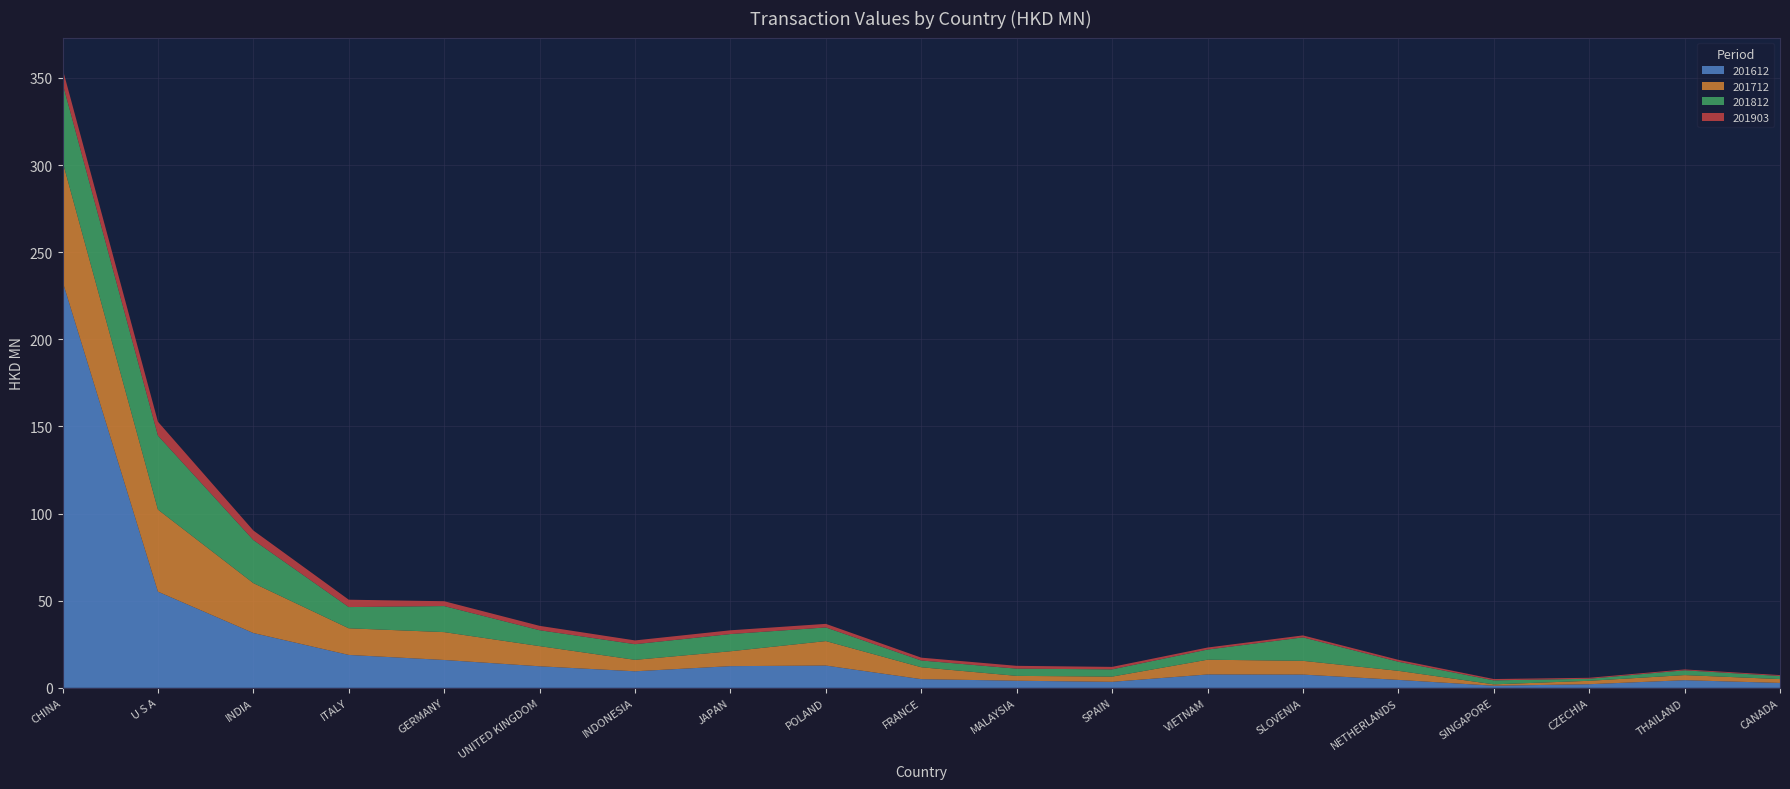

Reading right to left, transcribe all the data shown in this chart.

201612: CANADA=2.8	THAILAND=4.4	CZECHIA=2.1	SINGAPORE=1.2	NETHERLANDS=4.6	SLOVENIA=7.6	VIETNAM=7.7	SPAIN=3.4	MALAYSIA=4.1	FRANCE=5.0	POLAND=12.8	JAPAN=12.4	INDONESIA=9.5	UNITED KINGDOM=12.4	GERMANY=16.0	ITALY=18.9	INDIA=31.5	U S A=55.2	CHINA=233.3
201712: CANADA=2.2	THAILAND=2.9	CZECHIA=2.0	SINGAPORE=0.8	NETHERLANDS=5.2	SLOVENIA=7.9	VIETNAM=8.5	SPAIN=3.0	MALAYSIA=2.8	FRANCE=6.8	POLAND=14.0	JAPAN=8.5	INDONESIA=6.6	UNITED KINGDOM=11.6	GERMANY=16.0	ITALY=15.3	INDIA=28.6	U S A=47.1	CHINA=68.9
201812: CANADA=1.8	THAILAND=2.7	CZECHIA=1.2	SINGAPORE=2.3	NETHERLANDS=5.2	SLOVENIA=13.5	VIETNAM=5.8	SPAIN=4.2	MALAYSIA=4.1	FRANCE=3.9	POLAND=7.8	JAPAN=9.9	INDONESIA=9.0	UNITED KINGDOM=9.1	GERMANY=14.9	ITALY=12.2	INDIA=24.7	U S A=42.4	CHINA=44.9
201903: CANADA=0.5	THAILAND=0.5	CZECHIA=0.6	SINGAPORE=0.7	NETHERLANDS=1.1	SLOVENIA=1.1	VIETNAM=1.2	SPAIN=1.4	MALAYSIA=1.6	FRANCE=1.6	POLAND=2.1	JAPAN=2.2	INDONESIA=2.2	UNITED KINGDOM=2.5	GERMANY=2.8	ITALY=4.2	INDIA=5.5	U S A=8.0	CHINA=8.4